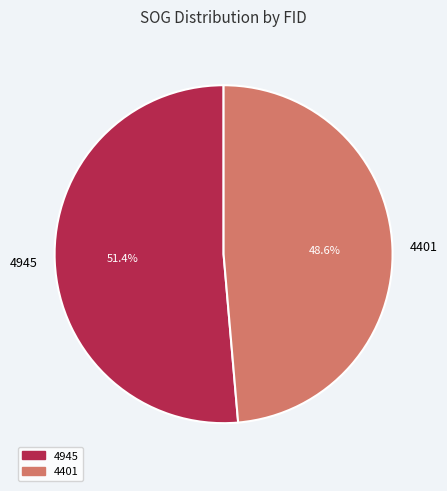

How many segments does this pie chart have?

2